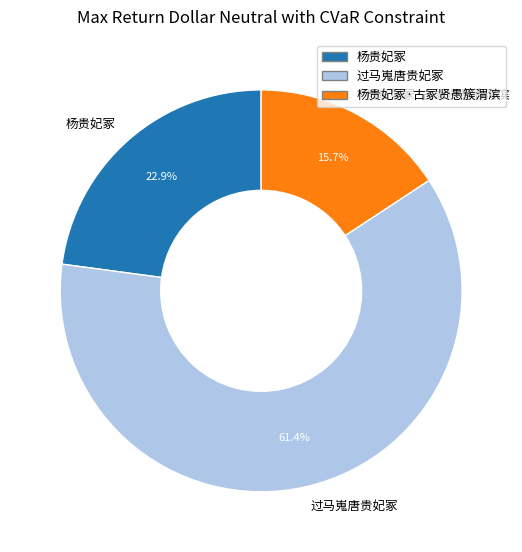

What is the total percentage of 过马嵬唐贵妃冢 and 杨贵妃冢?

84.3%